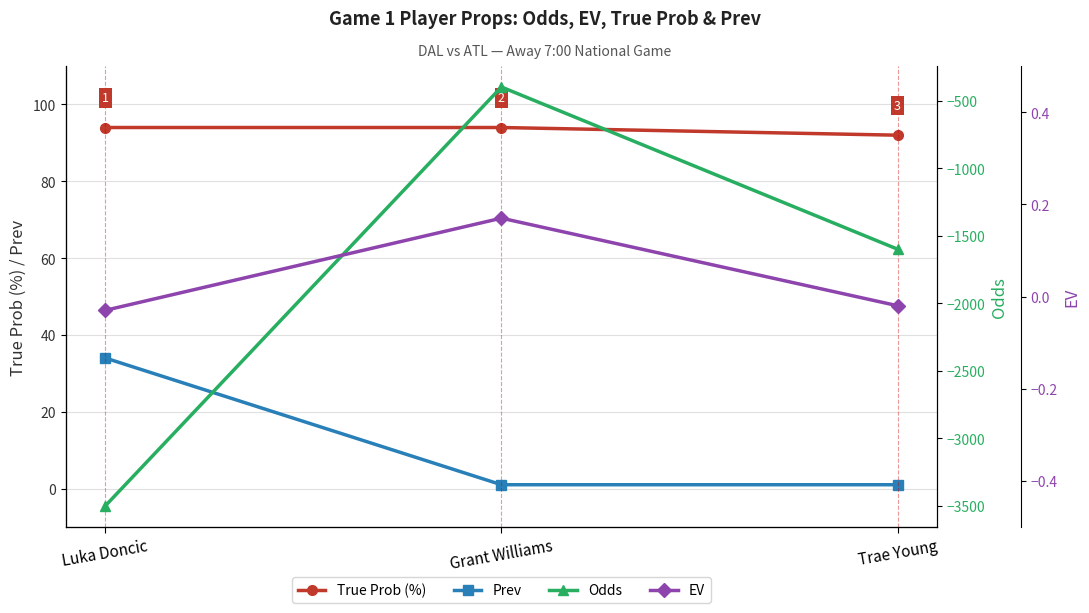

Where is True Prob (%) nearest to the value 93?

Luka Doncic